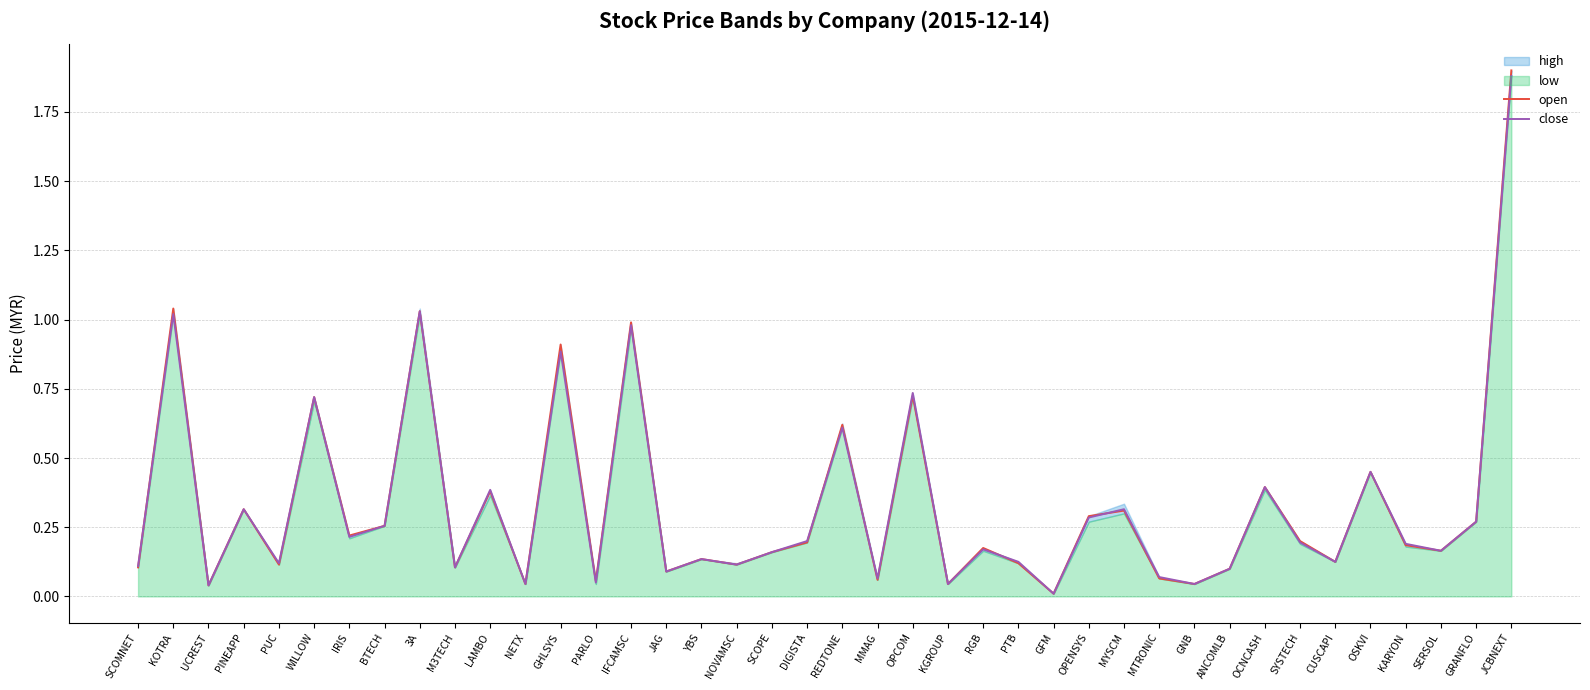

What is the value of the open point at the 26th from the left?

0.1